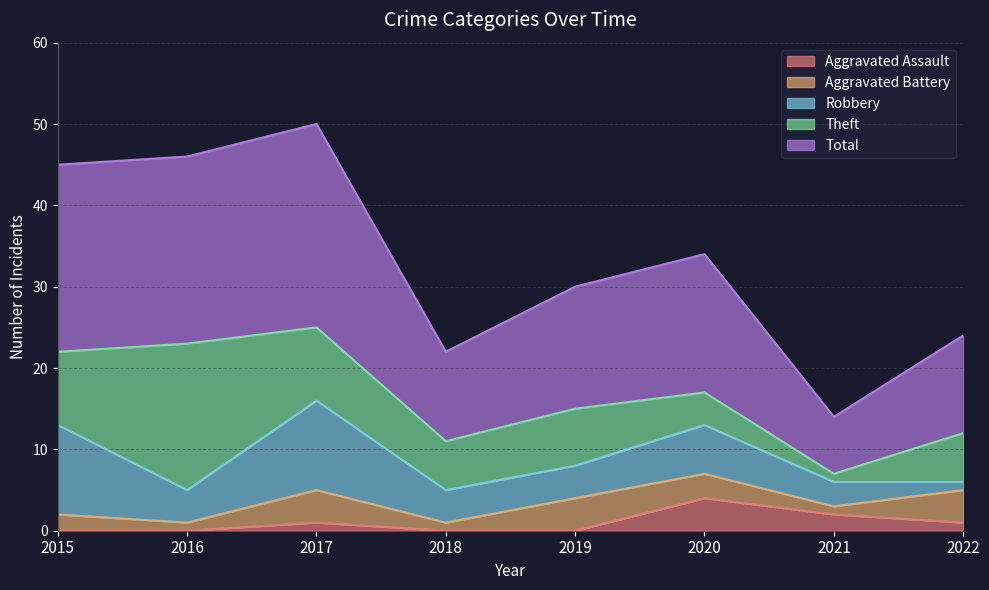

Does the chart have visible grid lines?

Yes